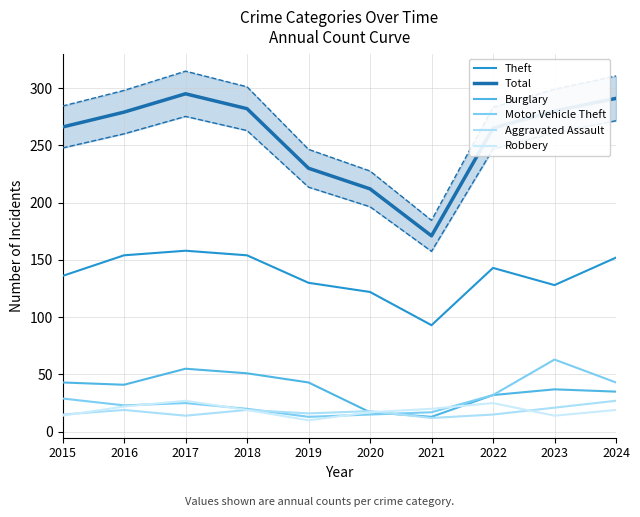

After their last crossing, which series has the higher values: Aggravated Assault or Burglary?

Burglary